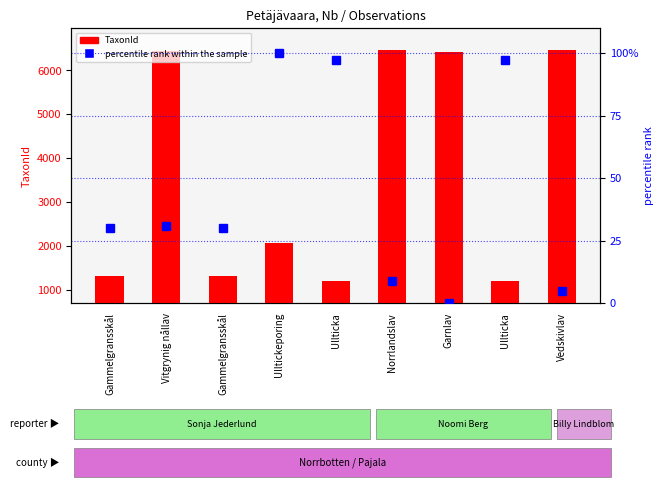

How many data points in percentile rank within the sample are above 30?

6